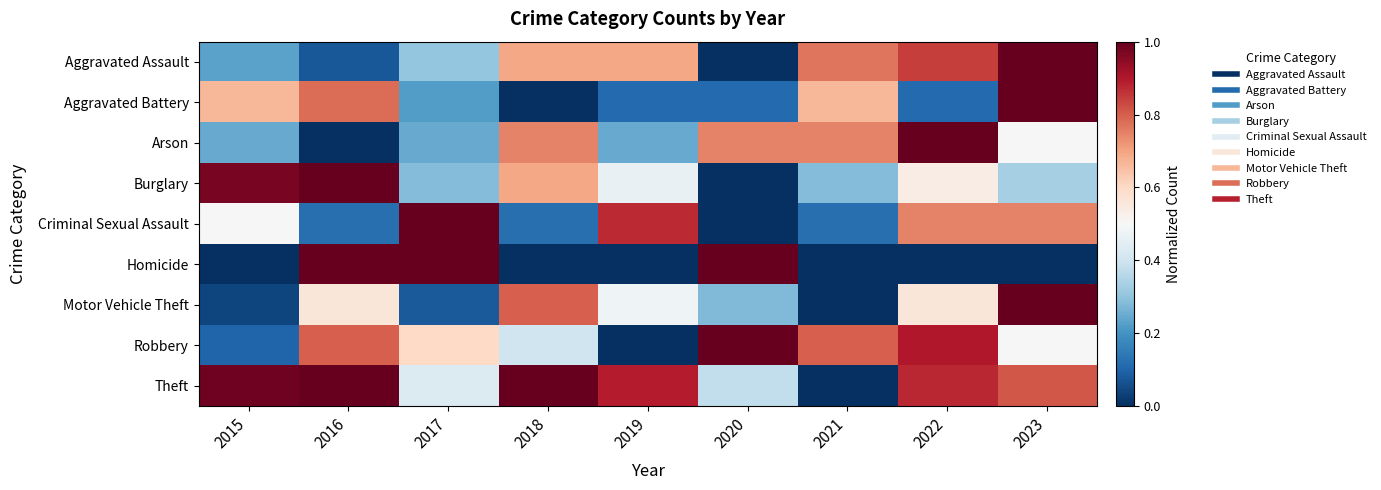

Reading left to right, transcribe all the data shown in this chart.

Aggravated Assault: 2015=0.2	2016=0.1	2017=0.3	2018=0.7	2019=0.7	2020=0.0	2021=0.8	2022=0.8	2023=1.0
Aggravated Battery: 2015=0.7	2016=0.8	2017=0.2	2018=0.0	2019=0.1	2020=0.1	2021=0.7	2022=0.1	2023=1.0
Arson: 2015=0.2	2016=0.0	2017=0.2	2018=0.7	2019=0.2	2020=0.7	2021=0.7	2022=1.0	2023=0.5
Burglary: 2015=1.0	2016=1.0	2017=0.3	2018=0.7	2019=0.5	2020=0.0	2021=0.3	2022=0.5	2023=0.3
Criminal Sexual Assault: 2015=0.5	2016=0.1	2017=1.0	2018=0.1	2019=0.9	2020=0.0	2021=0.1	2022=0.7	2023=0.7
Homicide: 2015=0.0	2016=1.0	2017=1.0	2018=0.0	2019=0.0	2020=1.0	2021=0.0	2022=0.0	2023=0.0
Motor Vehicle Theft: 2015=0.0	2016=0.6	2017=0.1	2018=0.8	2019=0.5	2020=0.3	2021=0.0	2022=0.6	2023=1.0
Robbery: 2015=0.1	2016=0.8	2017=0.6	2018=0.4	2019=0.0	2020=1.0	2021=0.8	2022=0.9	2023=0.5
Theft: 2015=1.0	2016=1.0	2017=0.4	2018=1.0	2019=0.9	2020=0.4	2021=0.0	2022=0.9	2023=0.8